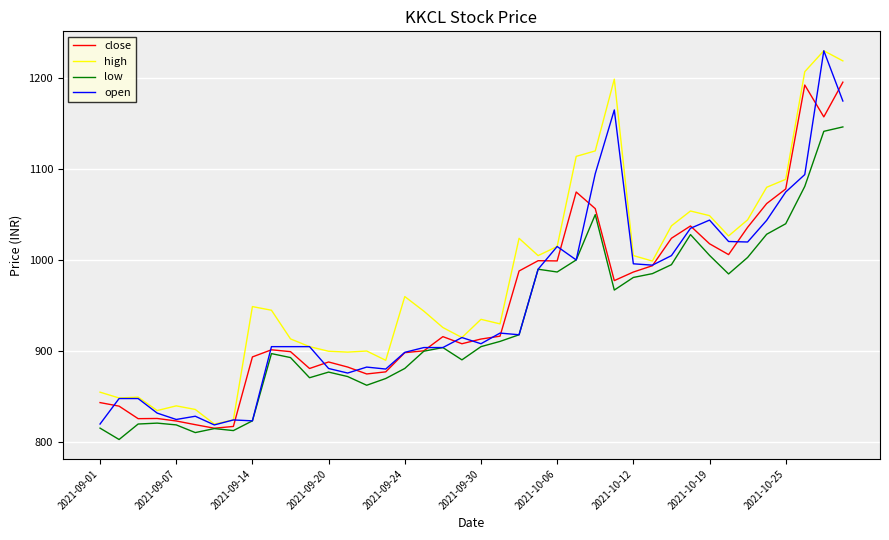

Which series has the largest total across all categories?

high